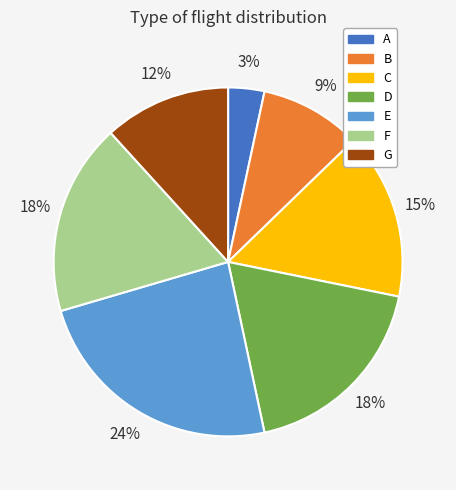

Do F and B together represent more than half of the pie?

No